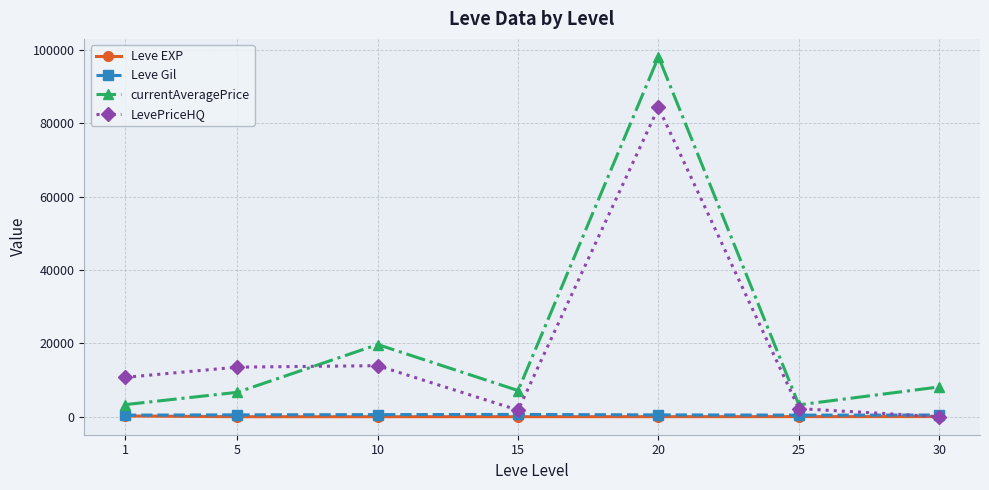

Which series has the largest total across all categories?

currentAveragePrice